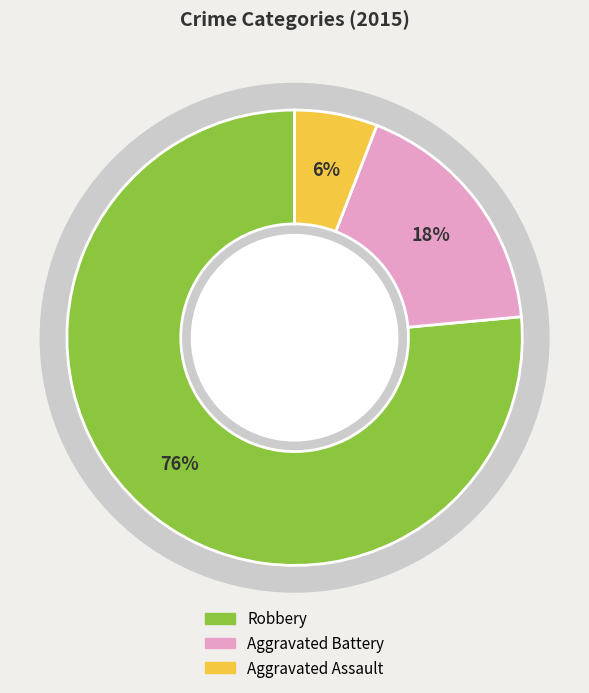

What portion of the pie excludes Robbery?

23.5%